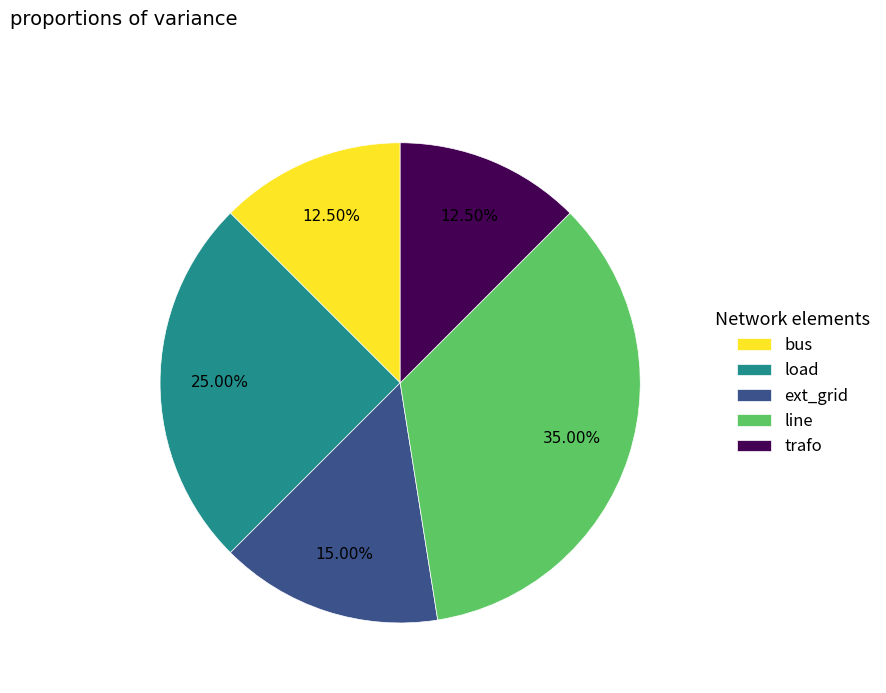

To the nearest percent, what portion does load represent?

25%